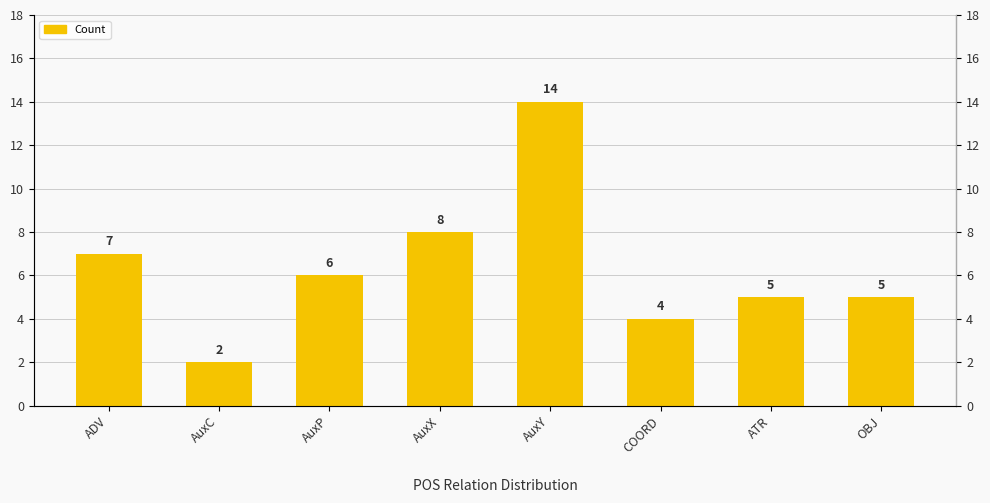

Reading left to right, list all the values displayed in this chart.

7	2	6	8	14	4	5	5